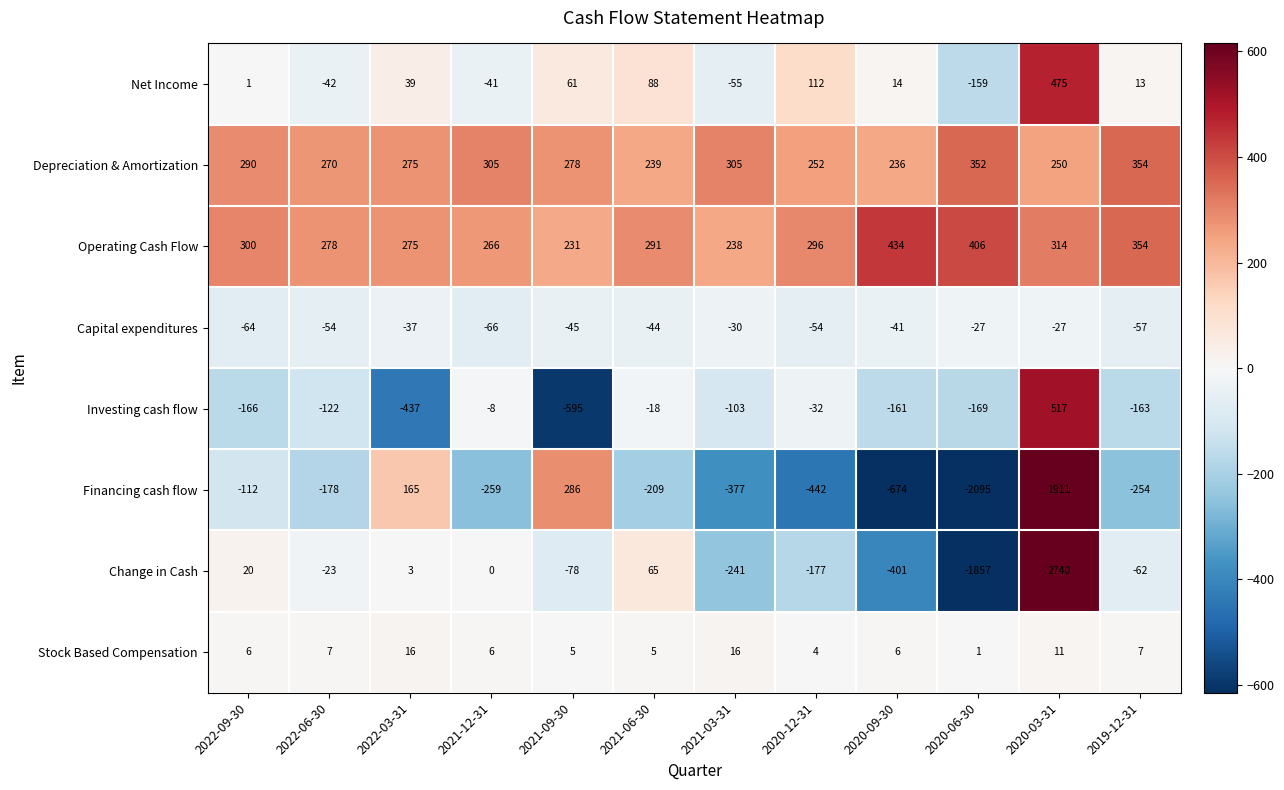

How many data points does each series have?

12